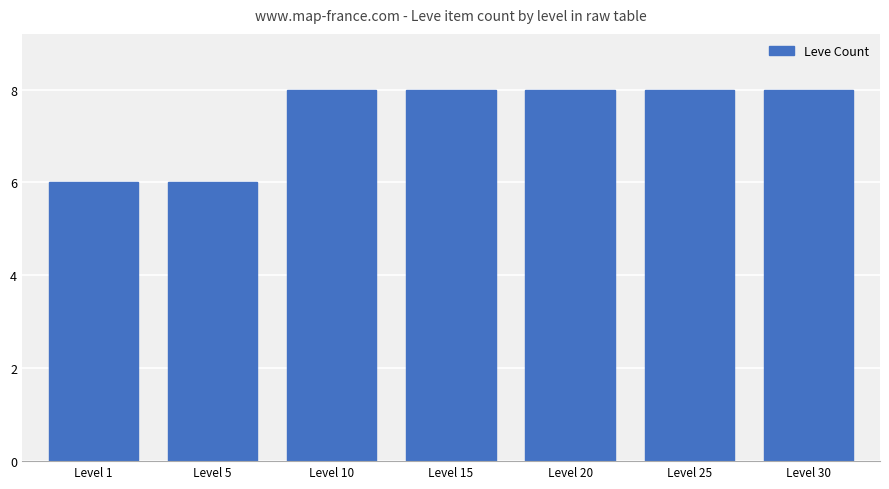

Is it true that the value at Level 1 is 6?

True